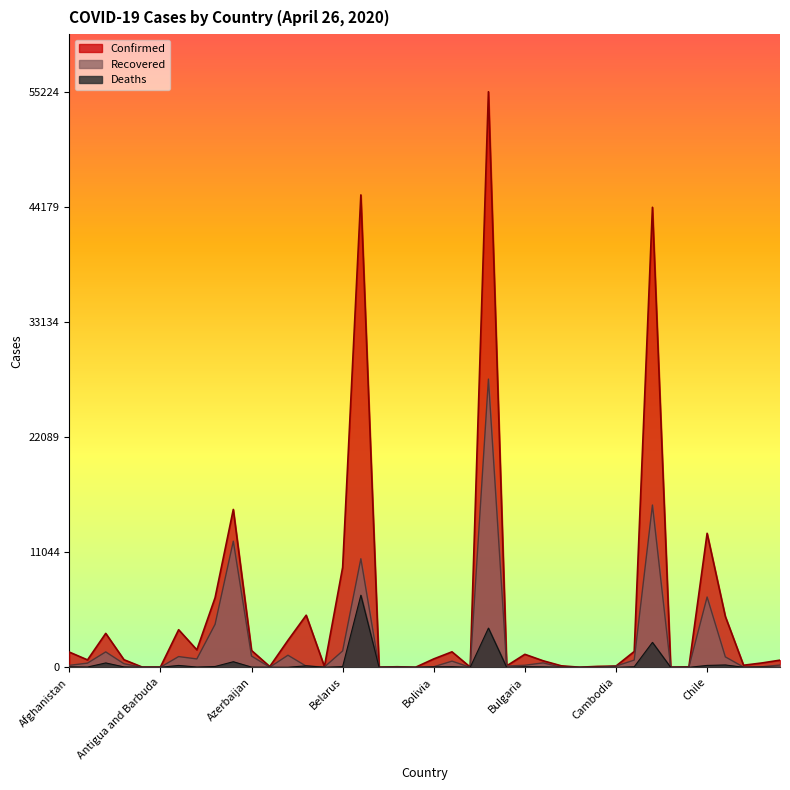

At which label is Recovered closest to 13827?

Austria